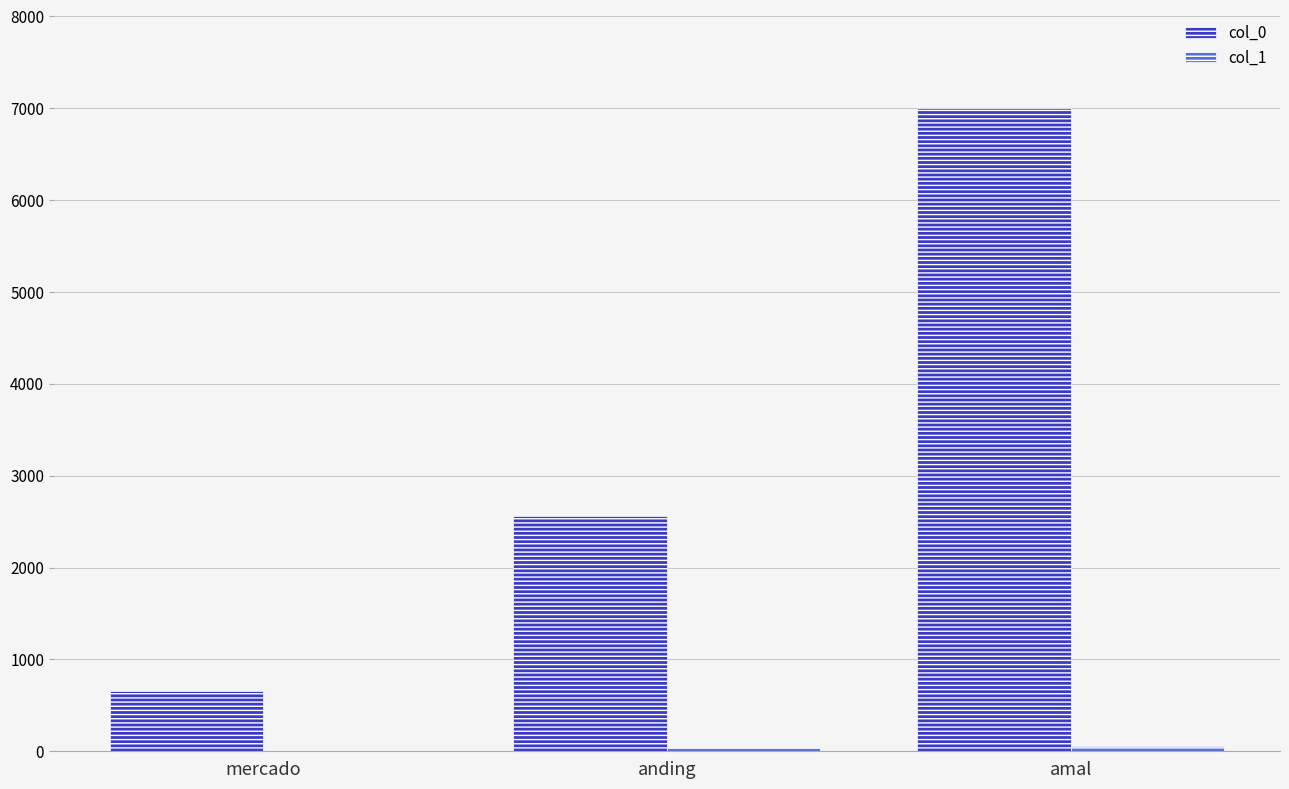

Are the bars horizontal?

No